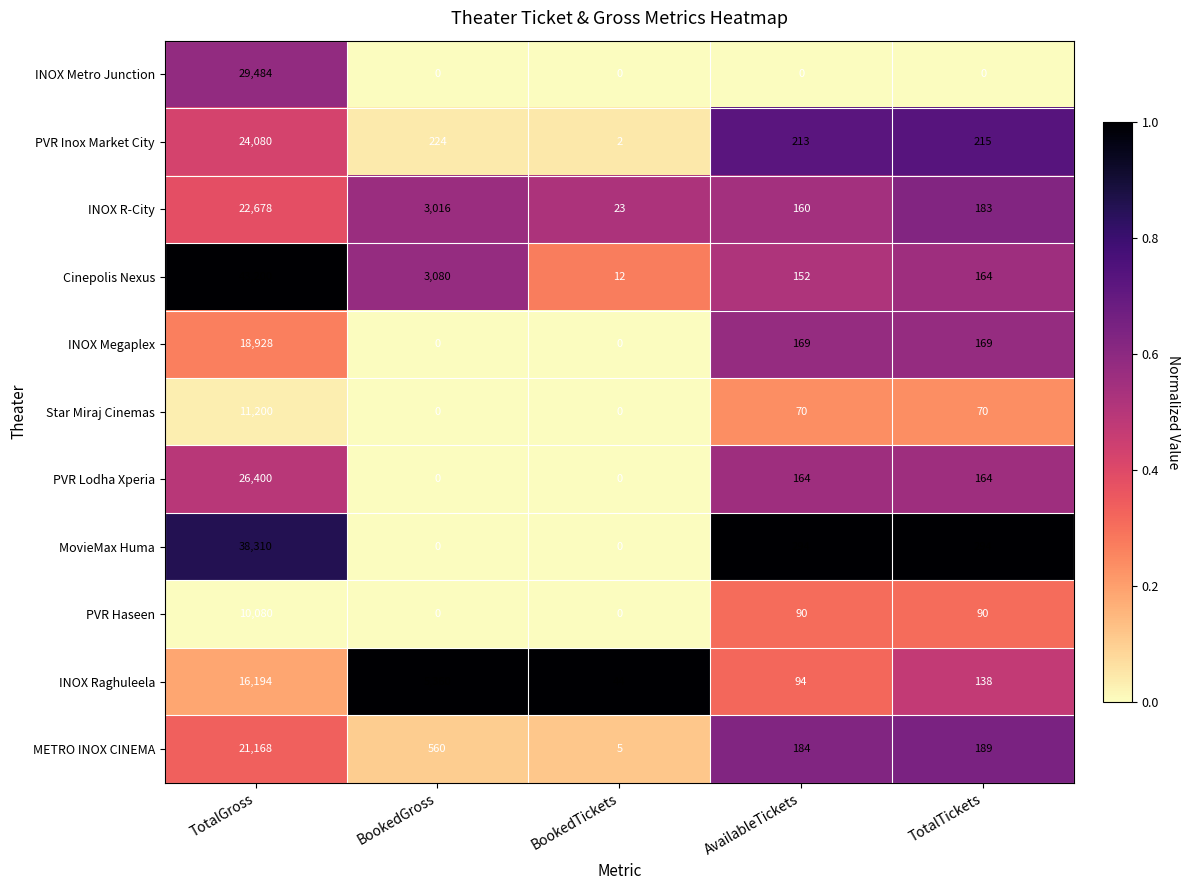

What is the spread (max minus min) of values at AvailableTickets?

294